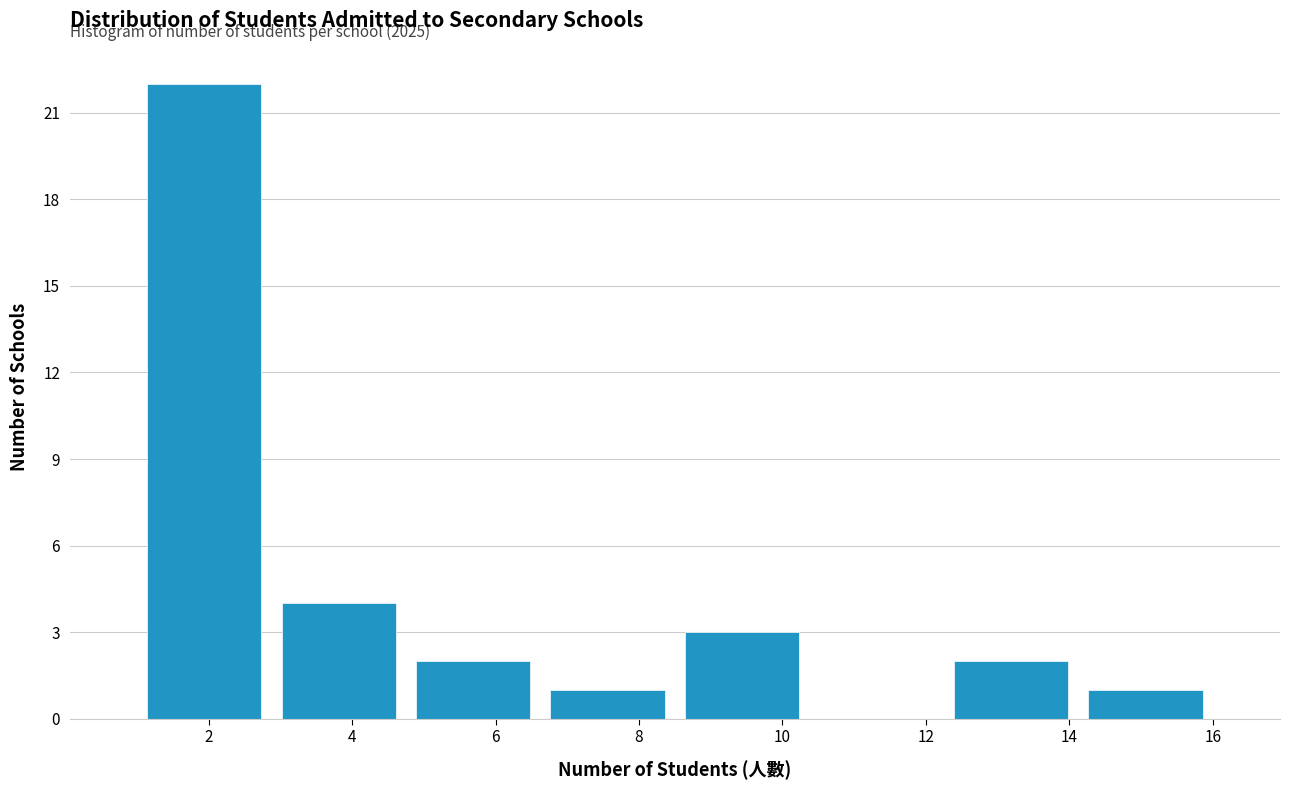

Which range on the x-axis has the tallest bar?

1.0 to 2.8